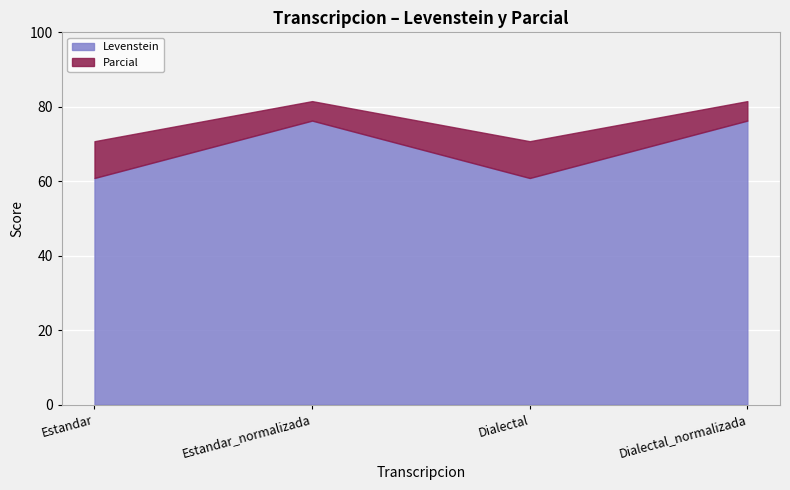

At how many categories does at least one series exceed 68?

4